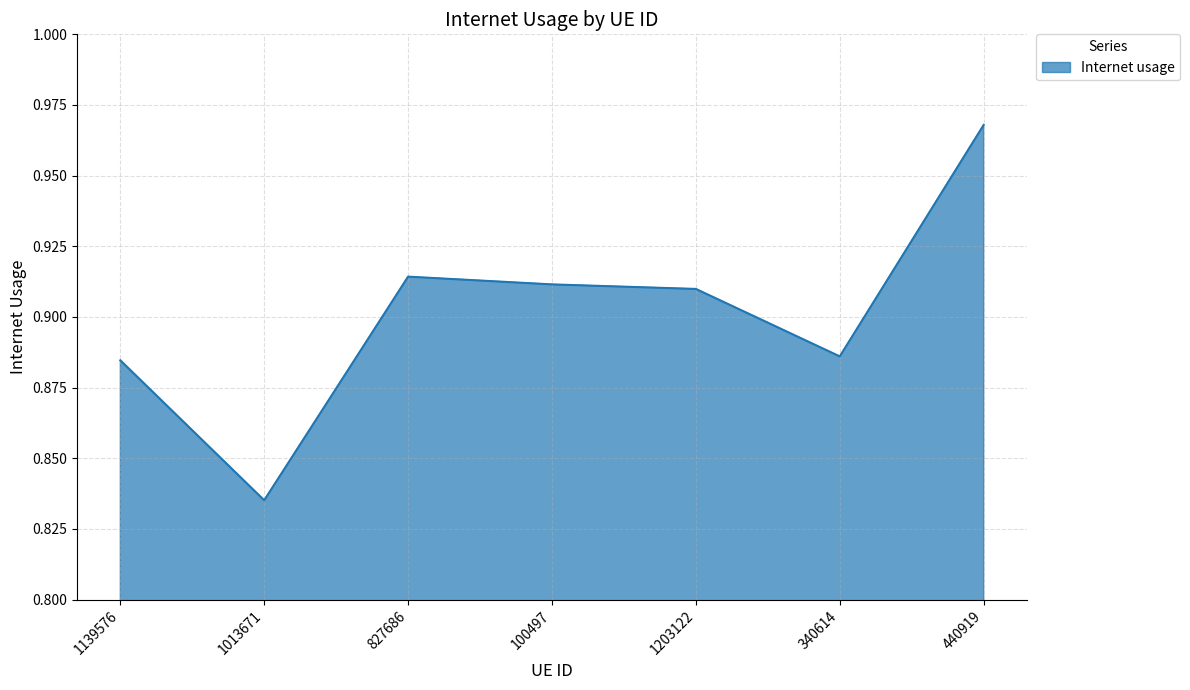

What is the sum of all values?

6.3